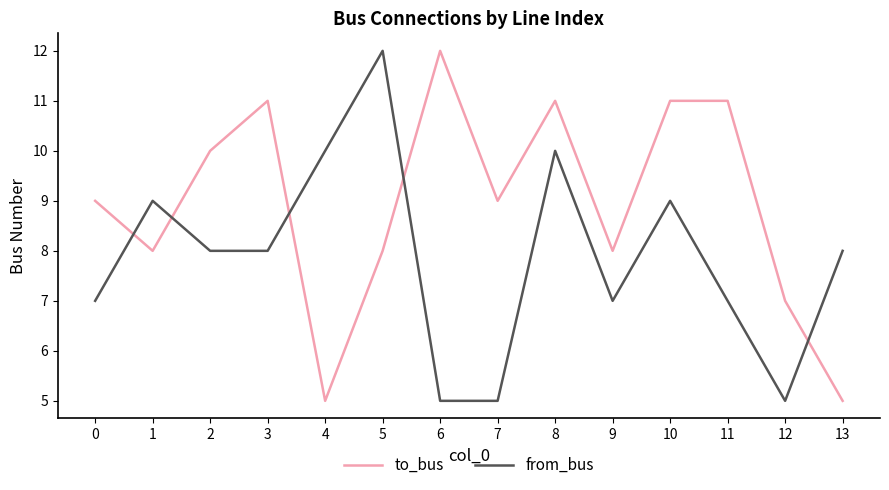

The value of from_bus at 12 is 5. True or false?

True